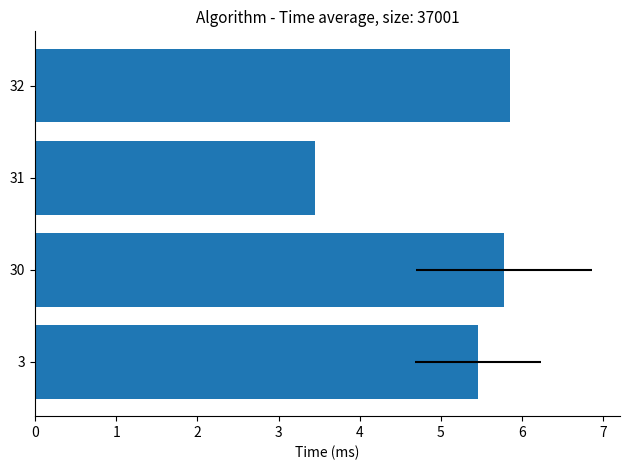

What is the difference between the maximum and minimum values?

2.4